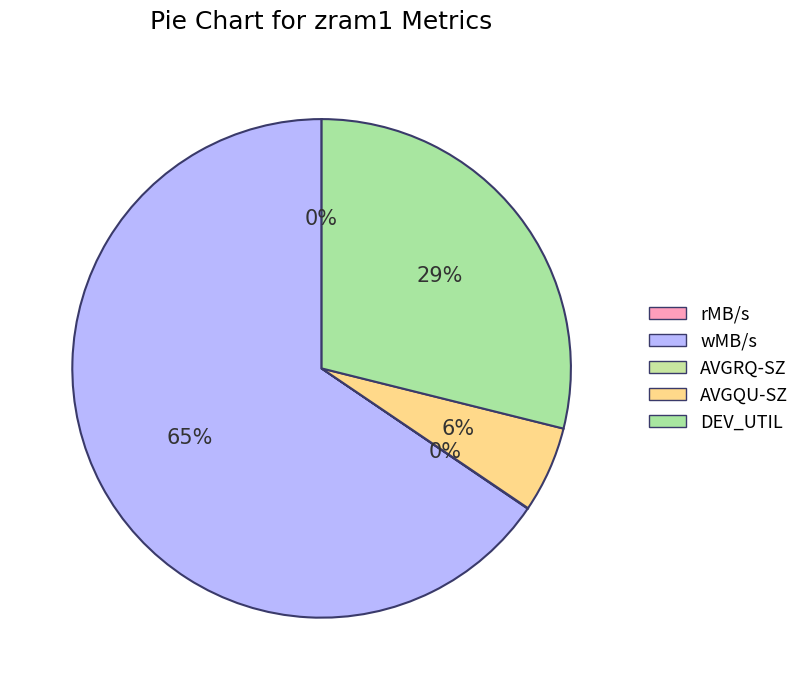

To the nearest percent, what is the difference between the DEV_UTIL and AVGQU-SZ slice percentages?

23%